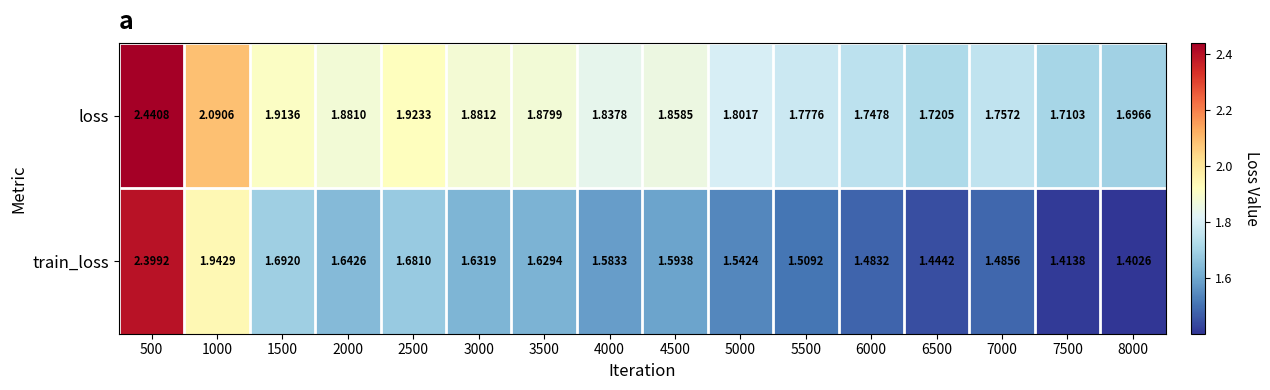

At 7500, list the series in order from largest to smallest.

loss, train_loss